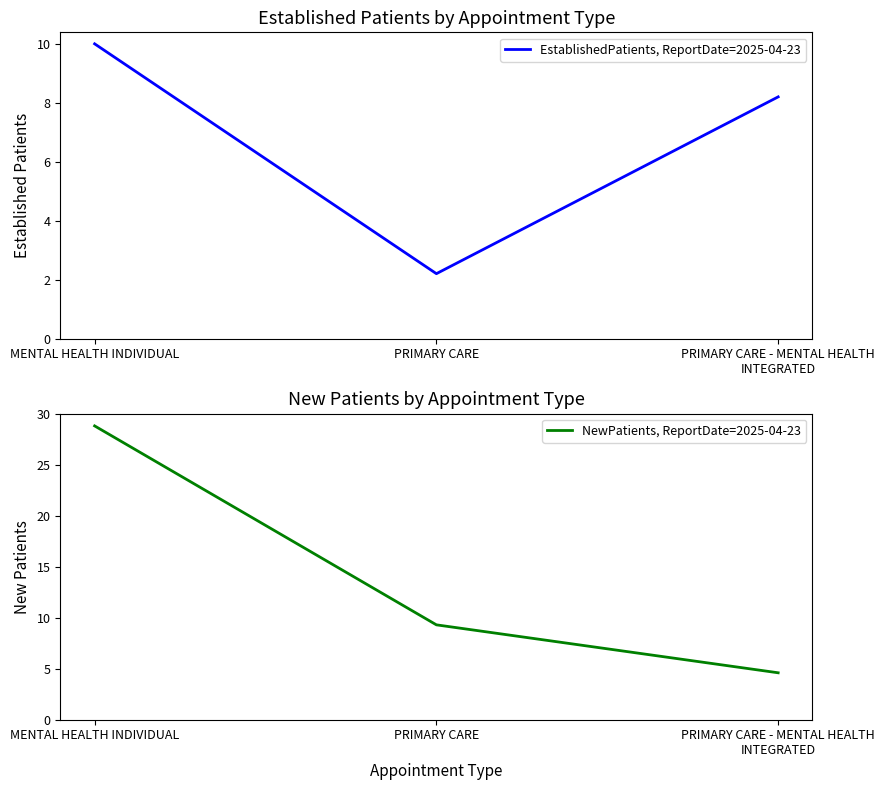

What position from the right is MENTAL HEALTH INDIVIDUAL?

3